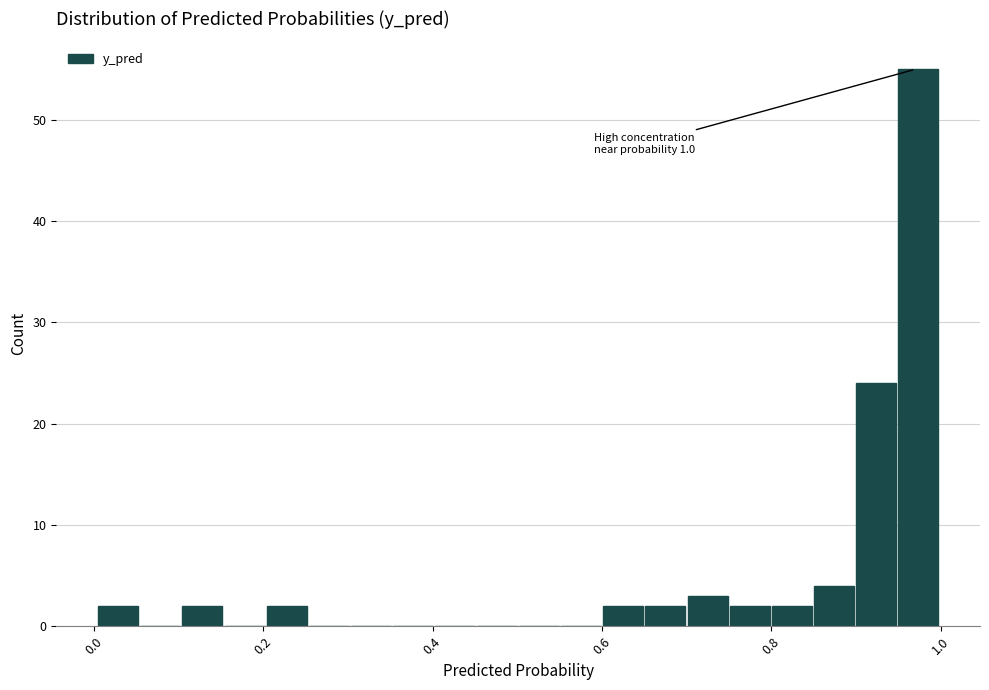

Around what value on the x-axis is the tallest bar? Give the approximate position of its centre, as read against the axis.

0.98